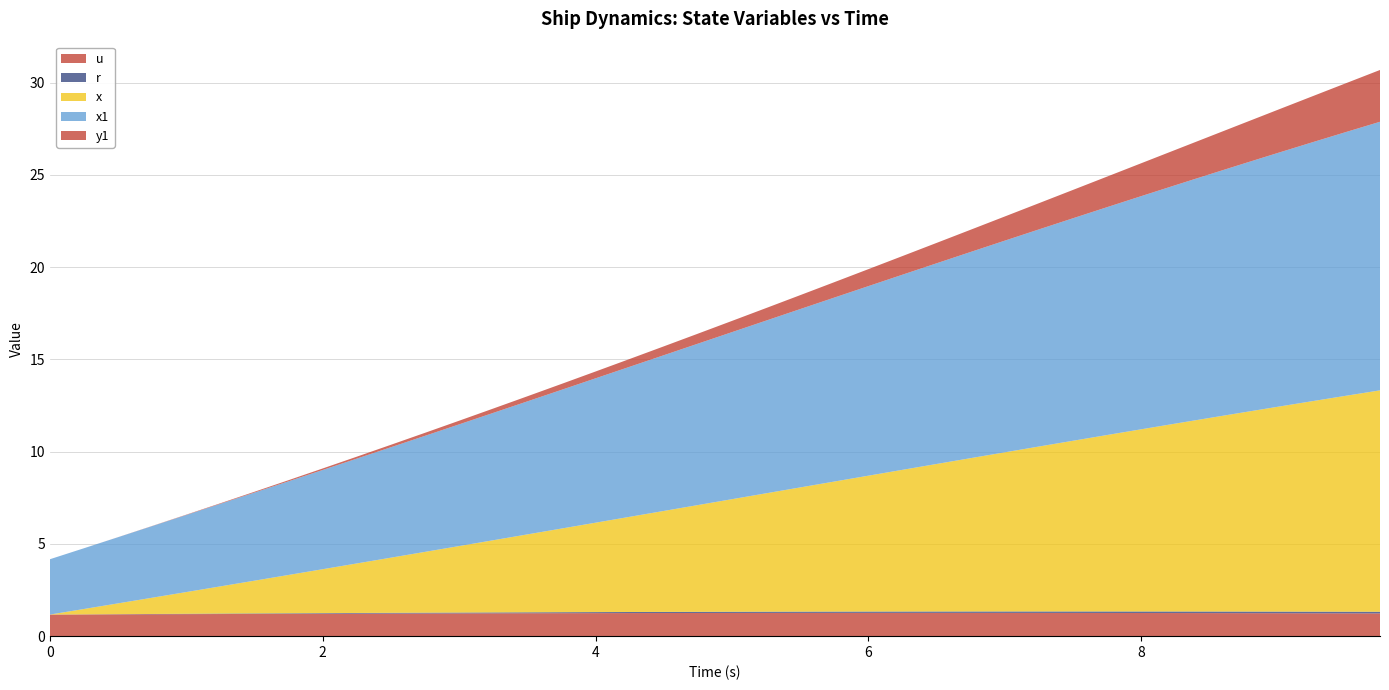

Reading right to left, what are all the values shown in this chart?

u: 9.75=1.2	9.5=1.2	9.25=1.2	9.0=1.2	8.75=1.2	8.5=1.2	8.25=1.3	8.0=1.3	7.75=1.3	7.5=1.3	7.25=1.3	7.0=1.3	6.75=1.3	6.5=1.3	6.25=1.3	6.0=1.3	5.75=1.3	5.5=1.3	5.25=1.3	5.0=1.3	4.75=1.3	4.5=1.3	4.25=1.3	4.0=1.2	3.75=1.2	3.5=1.2	3.25=1.2	3.0=1.2	2.75=1.2	2.5=1.2	2.25=1.2	2.0=1.2	1.75=1.2	1.5=1.2	1.25=1.2	1.0=1.2	0.75=1.2	0.5=1.2	0.25=1.2	0.0=1.2
r: 9.75=0.1	9.5=0.1	9.25=0.1	9.0=0.1	8.75=0.1	8.5=0.1	8.25=0.1	8.0=0.1	7.75=0.1	7.5=0.1	7.25=0.1	7.0=0.1	6.75=0.1	6.5=0.1	6.25=0.1	6.0=0.1	5.75=0.1	5.5=0.1	5.25=0.1	5.0=0.1	4.75=0.1	4.5=0.1	4.25=0.1	4.0=0.1	3.75=0.1	3.5=0.1	3.25=0.0	3.0=0.0	2.75=0.0	2.5=0.0	2.25=0.0	2.0=0.0	1.75=0.0	1.5=0.0	1.25=0.0	1.0=0.0	0.75=0.0	0.5=0.0	0.25=0.0	0.0=0.0
x: 9.75=12.0	9.5=11.7	9.25=11.4	9.0=11.1	8.75=10.8	8.5=10.5	8.25=10.2	8.0=9.9	7.75=9.6	7.5=9.3	7.25=8.9	7.0=8.6	6.75=8.3	6.5=8.0	6.25=7.7	6.0=7.4	5.75=7.0	5.5=6.7	5.25=6.4	5.0=6.1	4.75=5.8	4.5=5.5	4.25=5.2	4.0=4.8	3.75=4.5	3.5=4.2	3.25=3.9	3.0=3.6	2.75=3.3	2.5=3.0	2.25=2.7	2.0=2.4	1.75=2.1	1.5=1.8	1.25=1.5	1.0=1.2	0.75=0.9	0.5=0.6	0.25=0.3	0.0=0.0
x1: 9.75=14.6	9.5=14.3	9.25=14.0	9.0=13.8	8.75=13.5	8.5=13.2	8.25=12.9	8.0=12.6	7.75=12.4	7.5=12.1	7.25=11.8	7.0=11.5	6.75=11.2	6.5=10.9	6.25=10.6	6.0=10.3	5.75=10.0	5.5=9.7	5.25=9.4	5.0=9.1	4.75=8.7	4.5=8.4	4.25=8.1	4.0=7.8	3.75=7.5	3.5=7.2	3.25=6.9	3.0=6.6	2.75=6.3	2.5=6.0	2.25=5.7	2.0=5.4	1.75=5.1	1.5=4.8	1.25=4.5	1.0=4.2	0.75=3.9	0.5=3.6	0.25=3.3	0.0=3.0
y1: 9.75=2.8	9.5=2.6	9.25=2.5	9.0=2.3	8.75=2.2	8.5=2.1	8.25=1.9	8.0=1.8	7.75=1.7	7.5=1.5	7.25=1.4	7.0=1.3	6.75=1.2	6.5=1.1	6.25=1.0	6.0=0.9	5.75=0.8	5.5=0.8	5.25=0.7	5.0=0.6	4.75=0.5	4.5=0.5	4.25=0.4	4.0=0.4	3.75=0.3	3.5=0.3	3.25=0.2	3.0=0.2	2.75=0.2	2.5=0.1	2.25=0.1	2.0=0.1	1.75=0.1	1.5=0.0	1.25=0.0	1.0=0.0	0.75=0.0	0.5=0.0	0.25=0.0	0.0=0.0